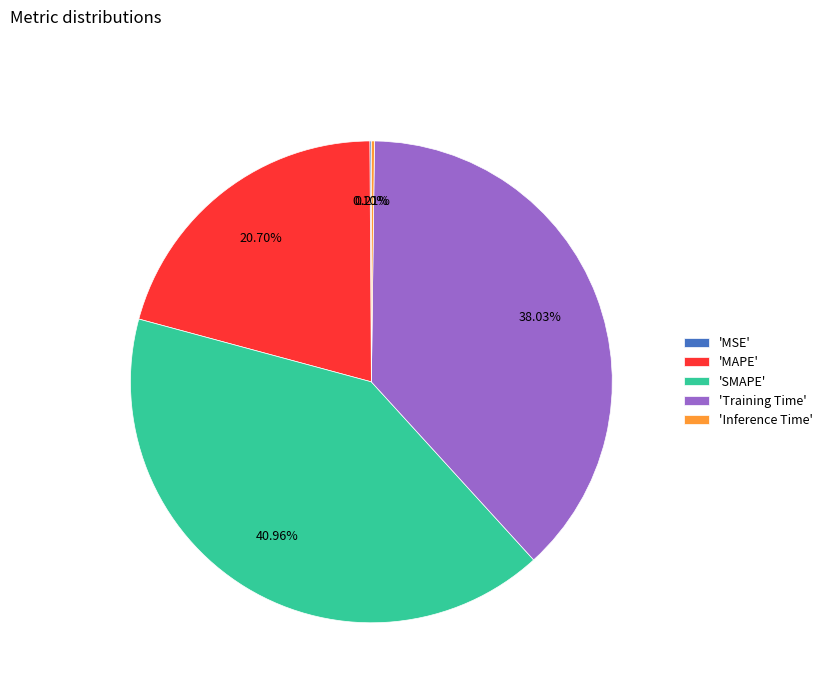

Does 'Training Time' represent more than half of the total?

No